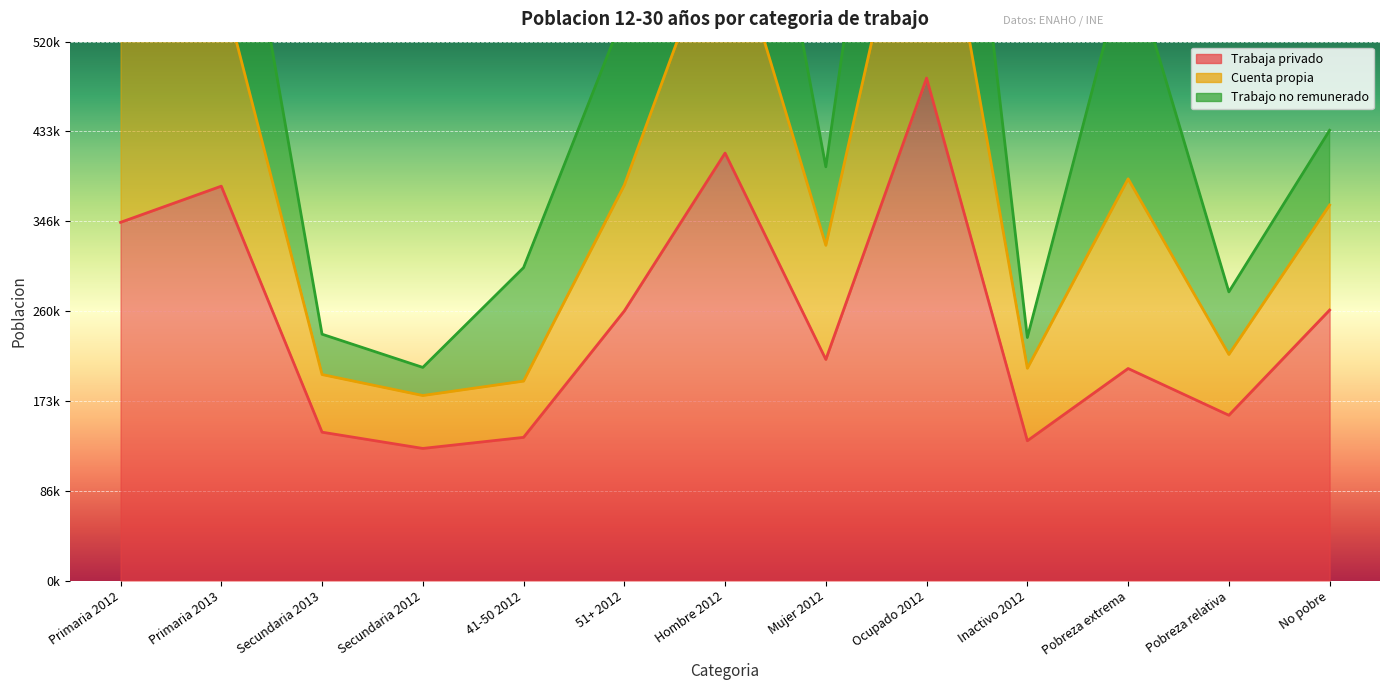

What position from the left is Inactivo 2012?

10